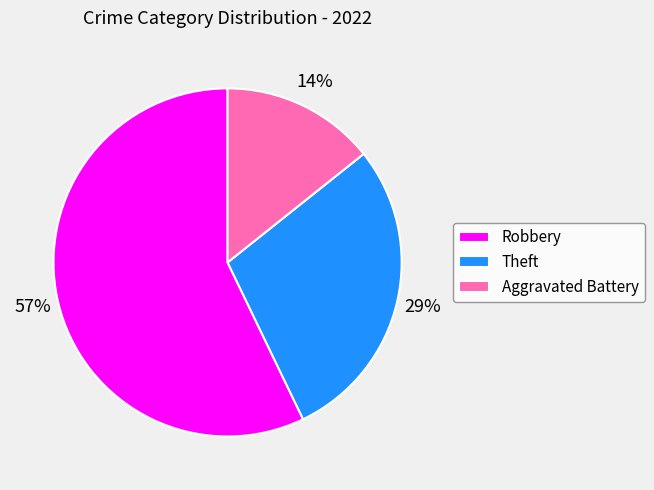

Rank the categories by value from lowest to highest.

Aggravated Battery, Theft, Robbery